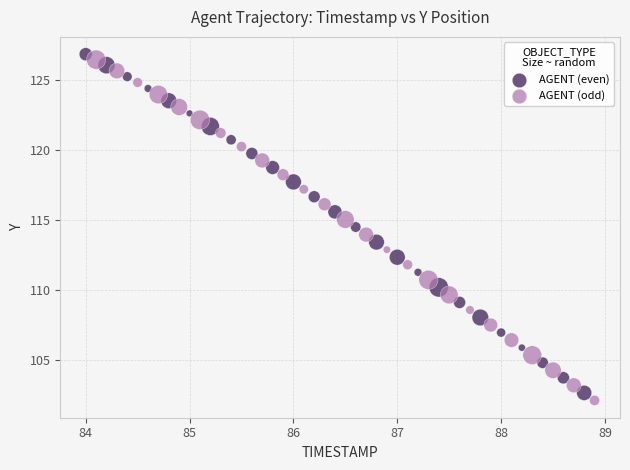

Which series reaches the minimum Y coordinate?

AGENT (odd)